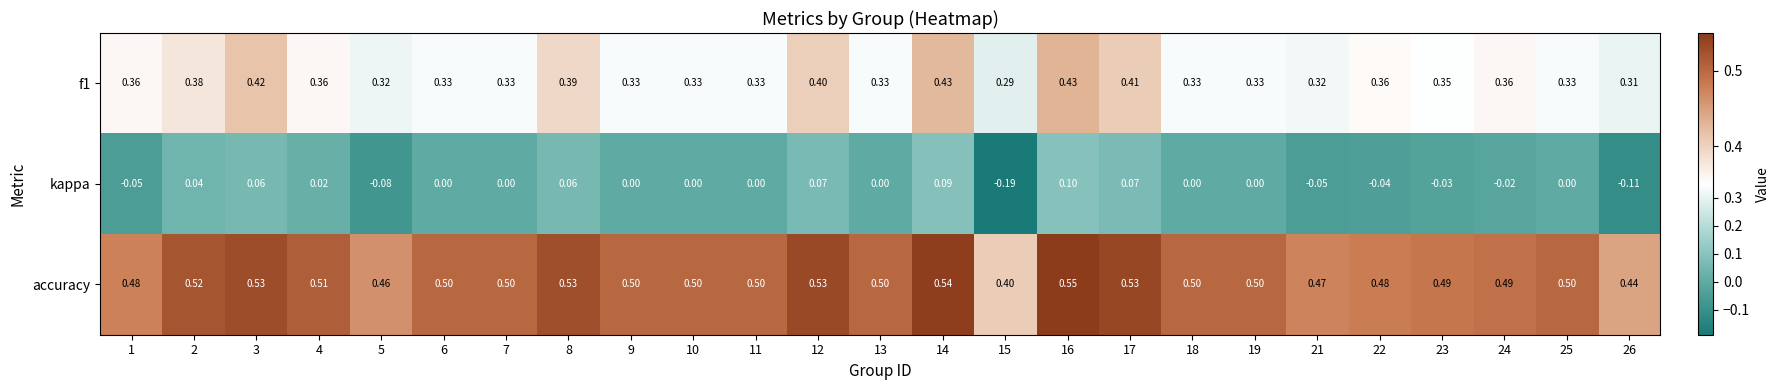

Which series changed the most between 1 and 16?

kappa